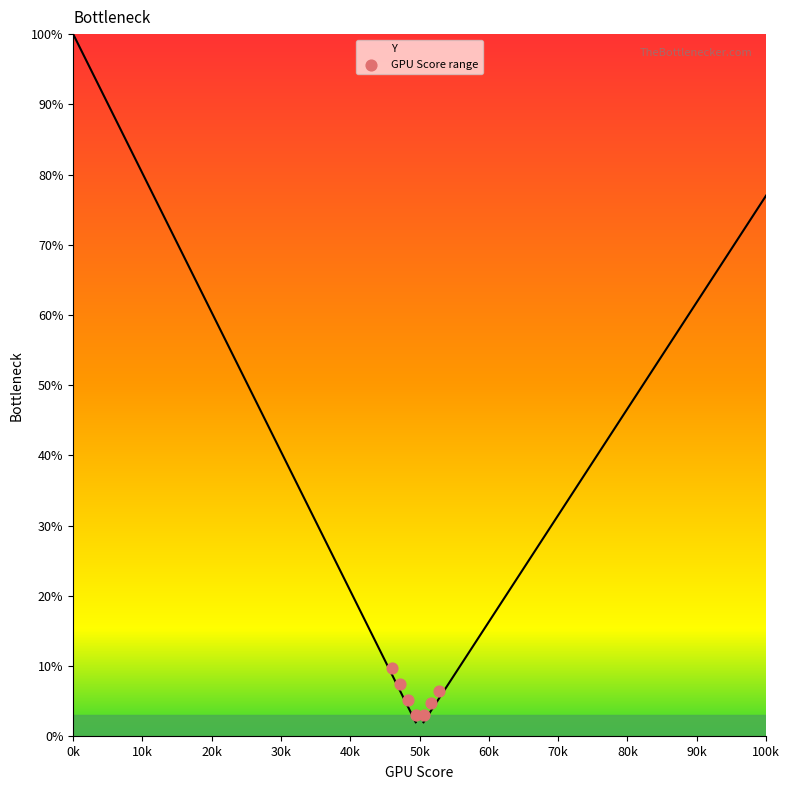

Between 30k and 40k, which is larger?

30k